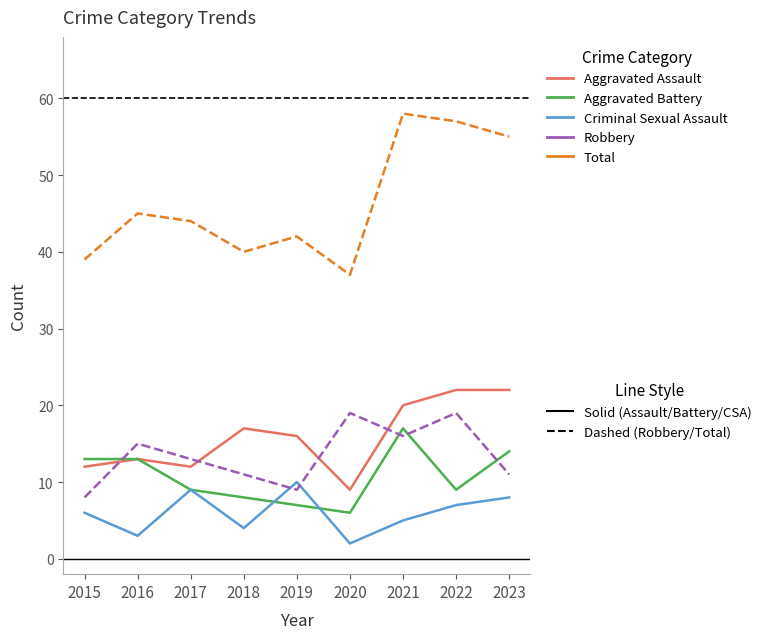

What is the maximum value shown in the chart?

58